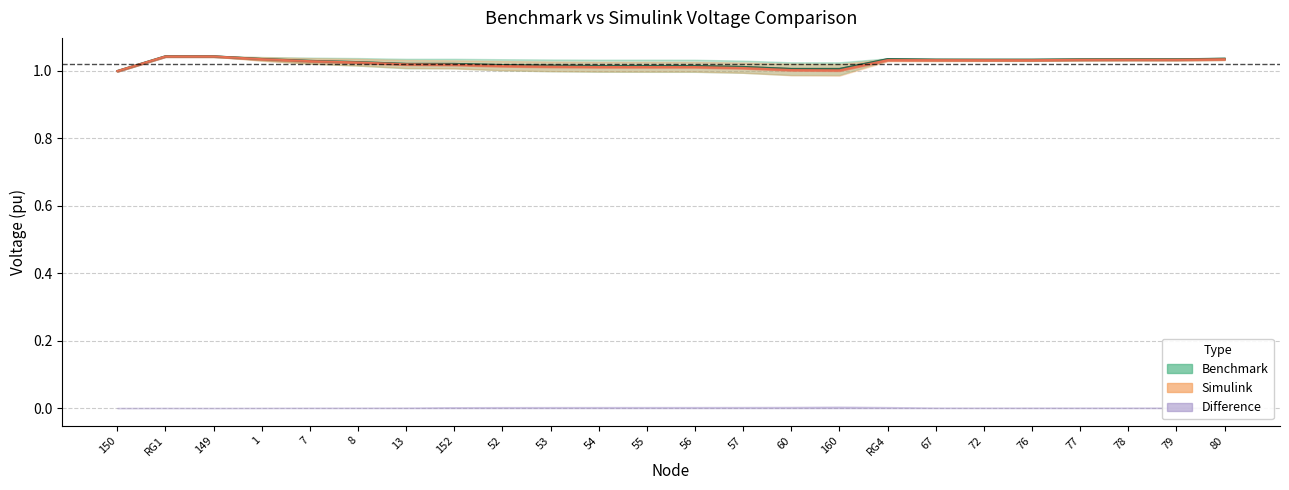

What is the average value of the Vc_Benchmark series?

1.0